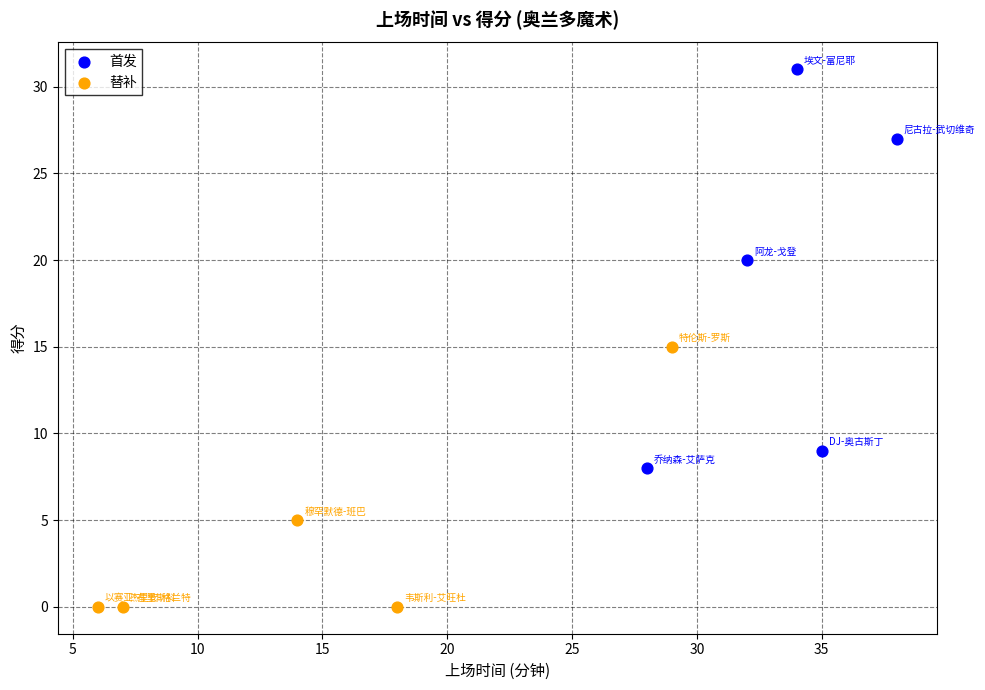

Which series contains the lowest Y value?

替补